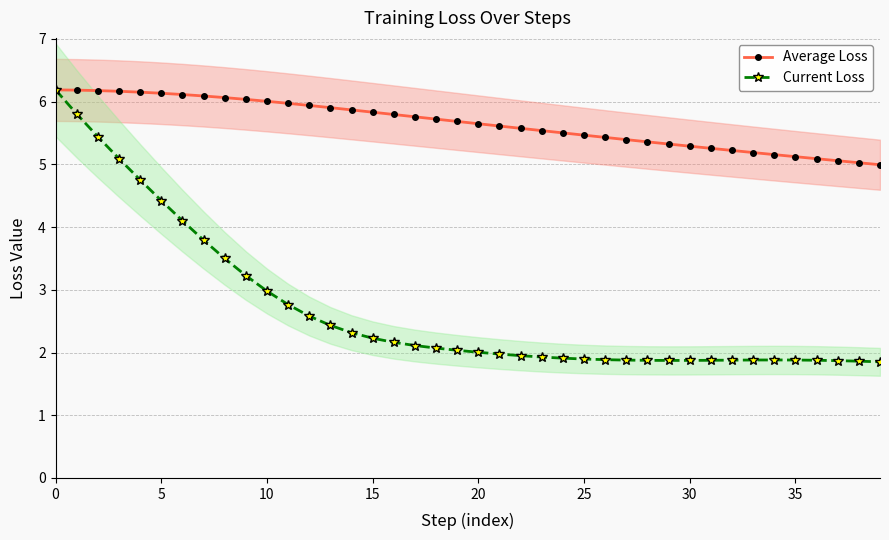

What is the average value of the Average Loss series?

5.7